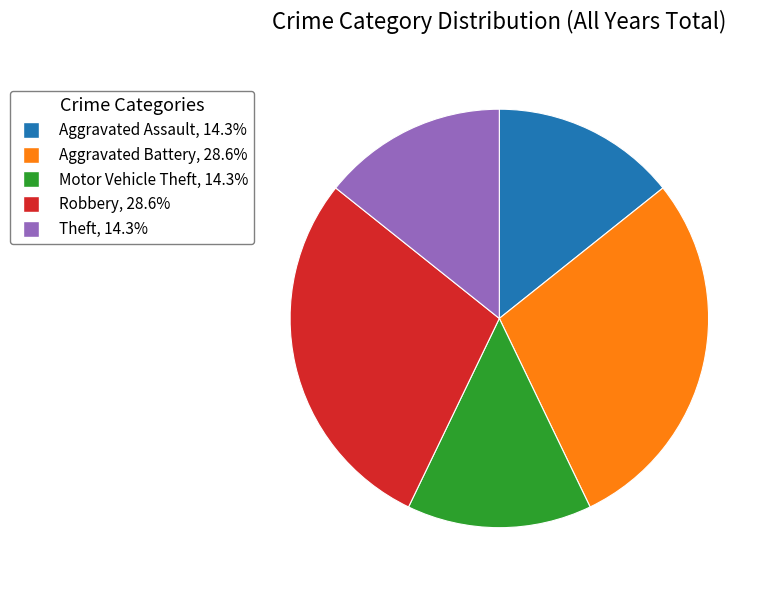

Is there a majority slice in this chart?

No